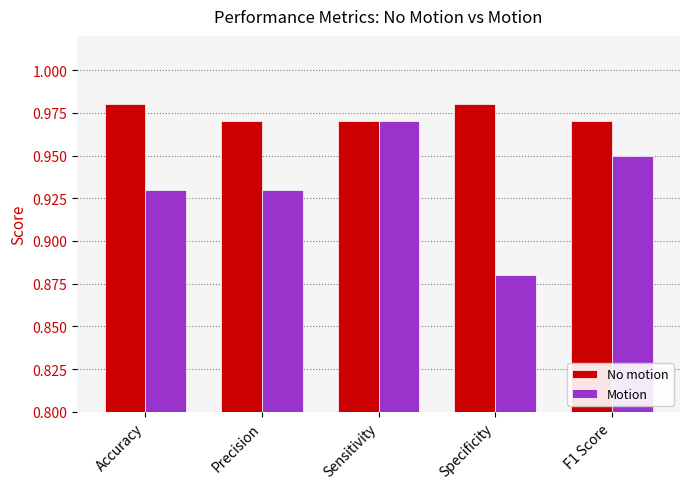

Which series changed the most between Sensitivity and F1 Score?

Motion